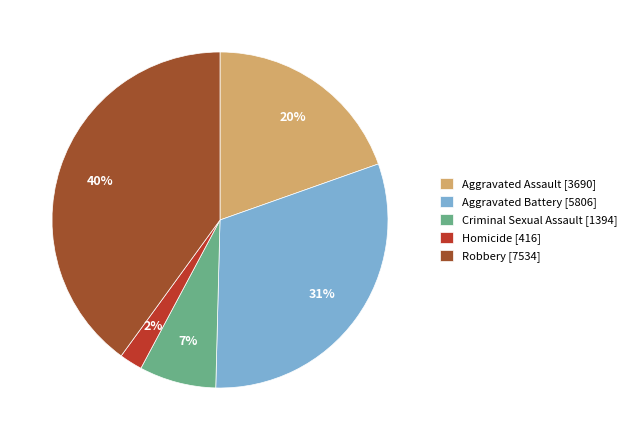

Does Robbery account for over 50% of the chart?

No